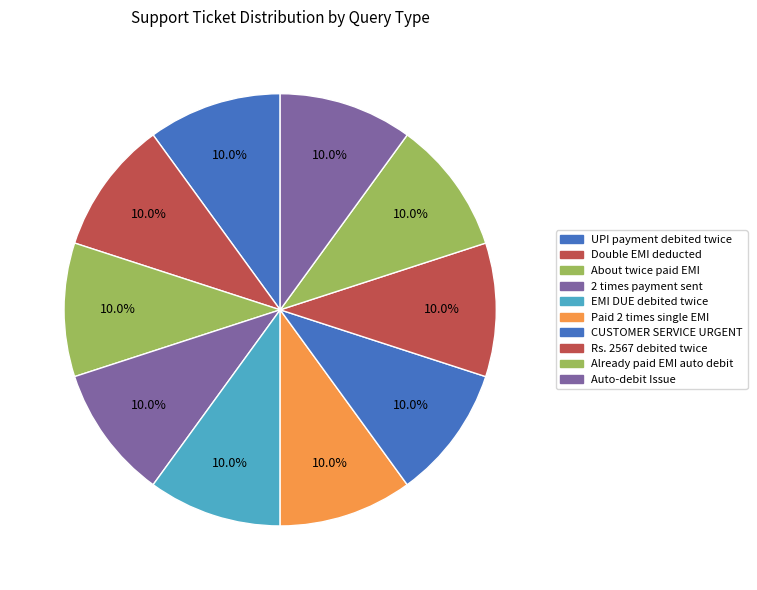

Count the number of slices in the pie.

10